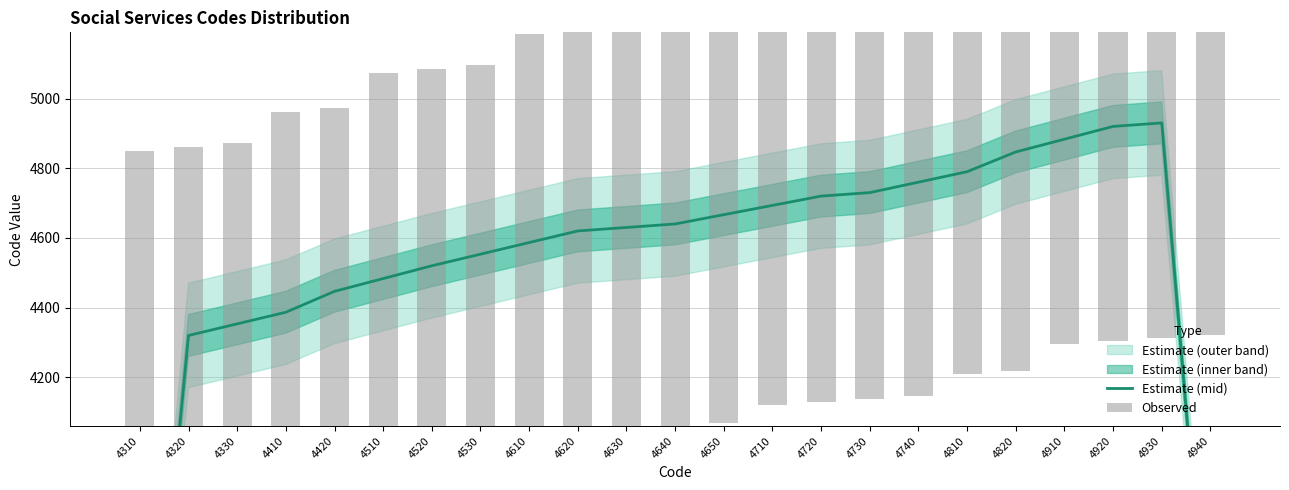

The value of Estimate (mid) at 4930 is 6633.6. True or false?

False